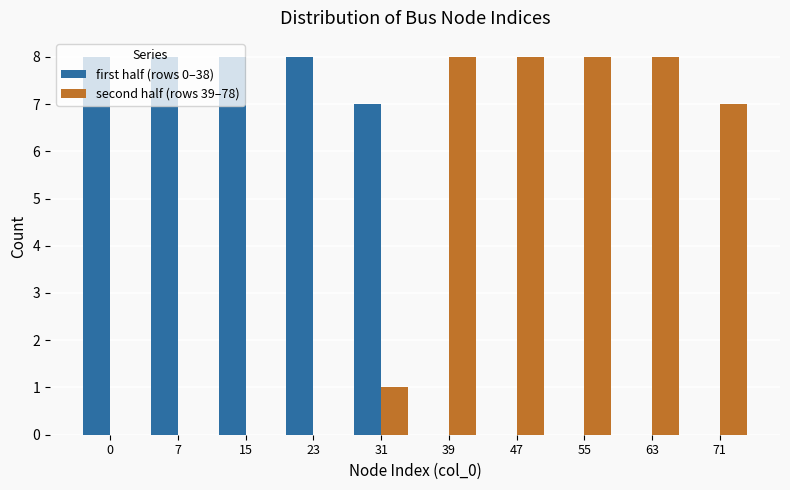

Is the value of second half (rows 39–78) at 47 greater than the value of first half (rows 0–38) at 71?

Yes